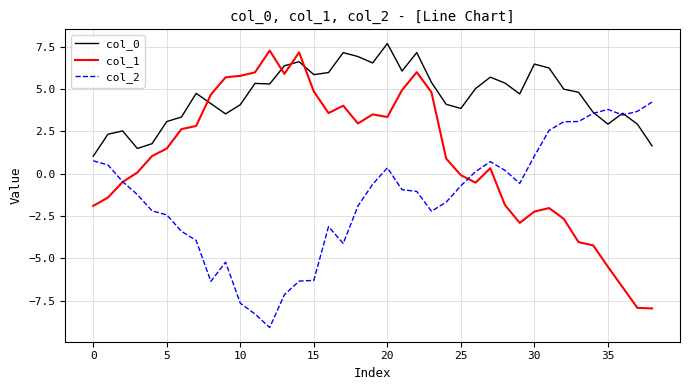

Which series has the widest spread of values?

col_1